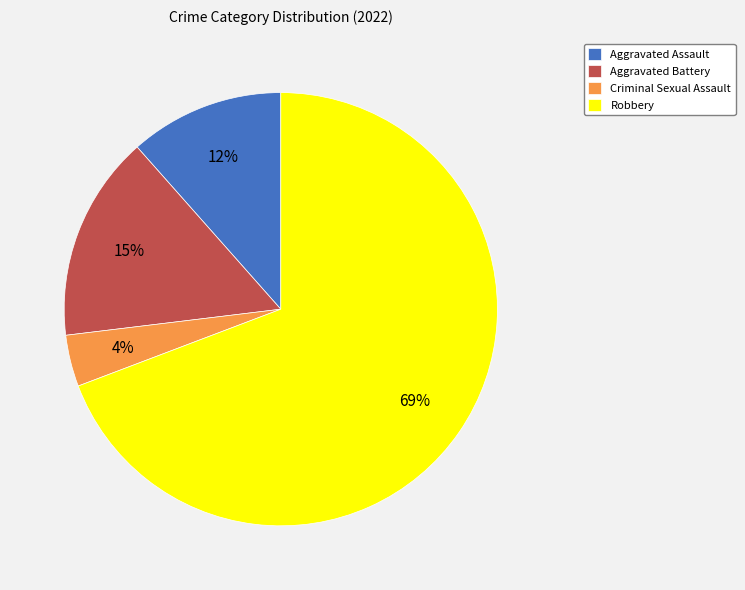

Do Criminal Sexual Assault and Aggravated Battery together represent more than half of the pie?

No